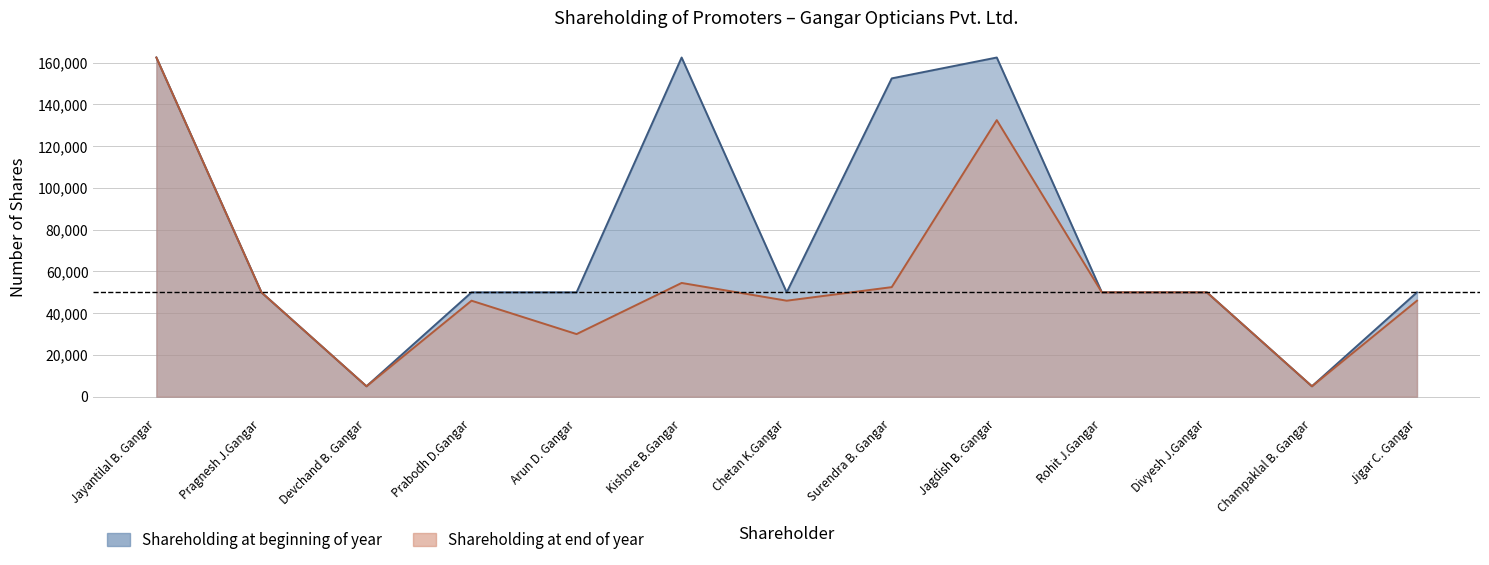

Which series has the largest total across all categories?

Shareholding at beginning of year